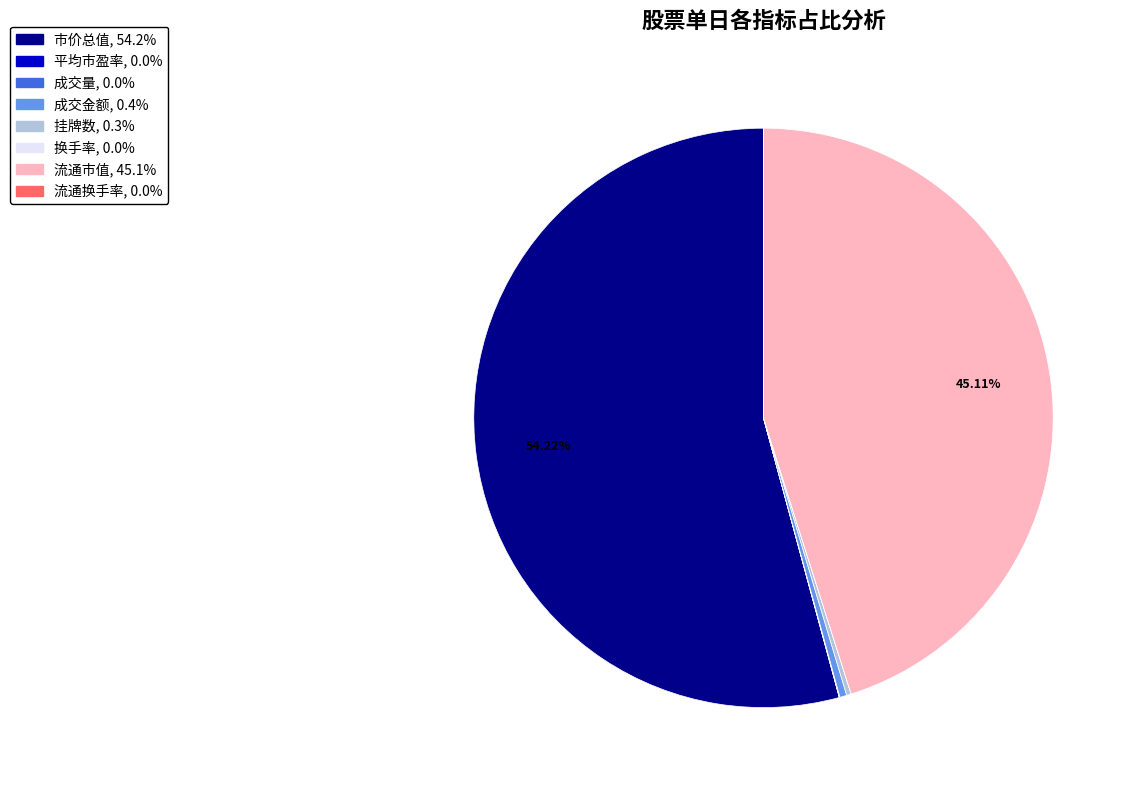

Is there a majority slice in this chart?

Yes